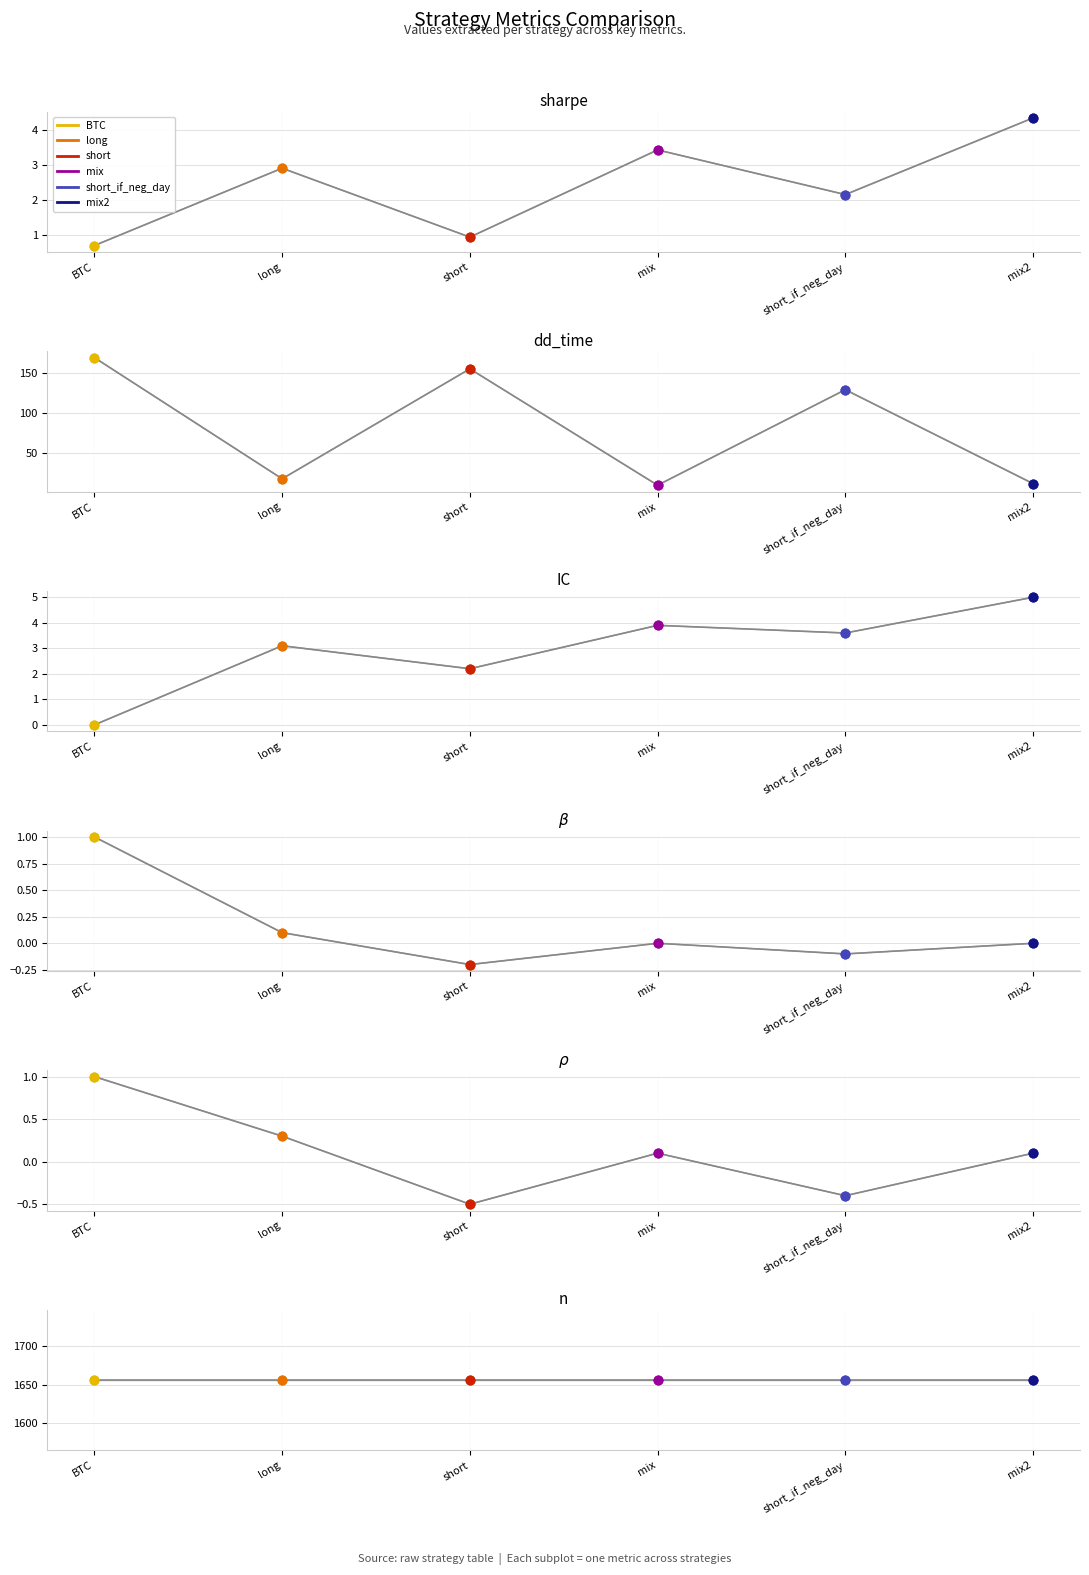

Which series reaches the maximum Y coordinate?

BTC